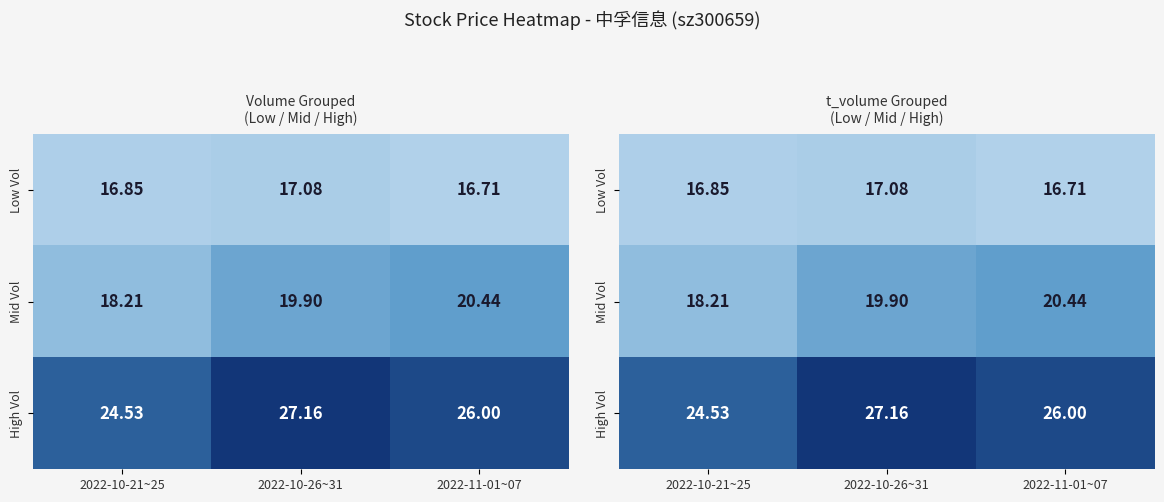

How many series are shown in this chart?

3